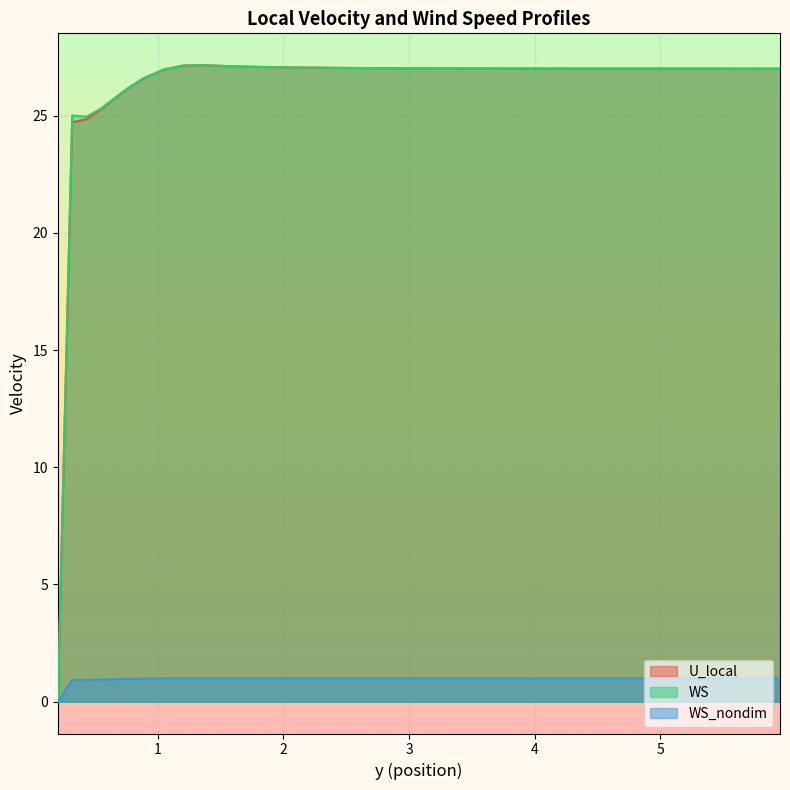

At which category does the chart reach its minimum across all series?

0.20549634216510945